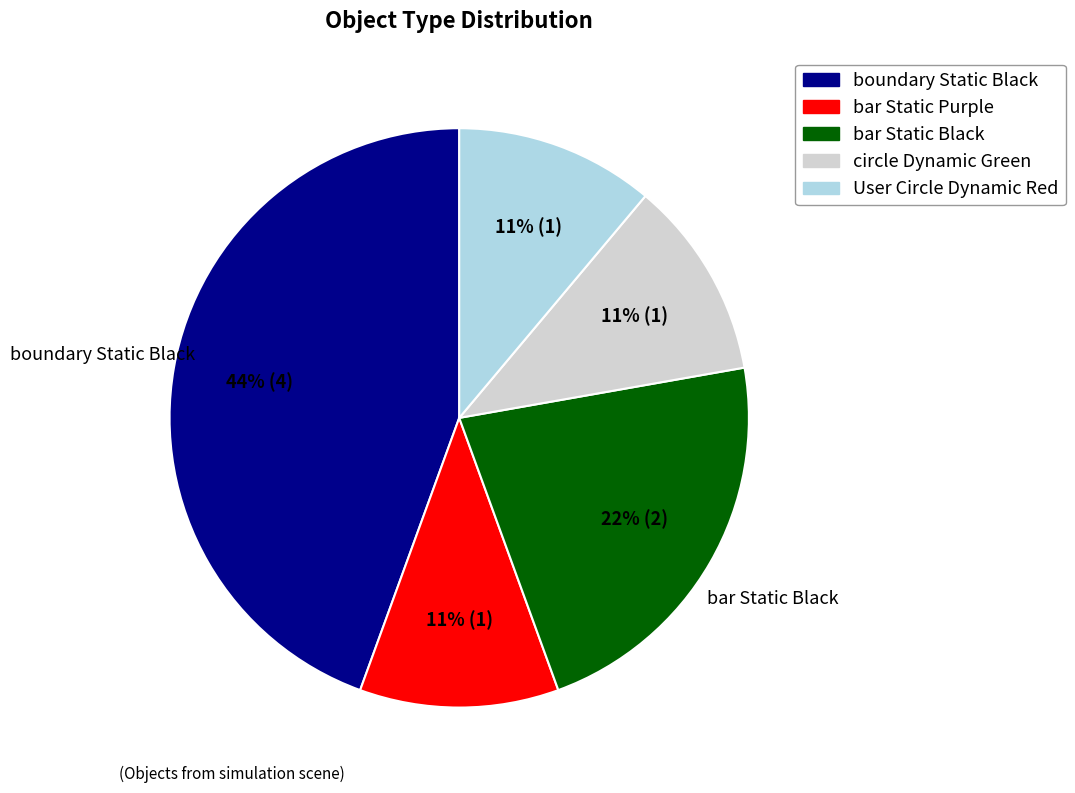

To the nearest percent, what is the average slice percentage?

20%